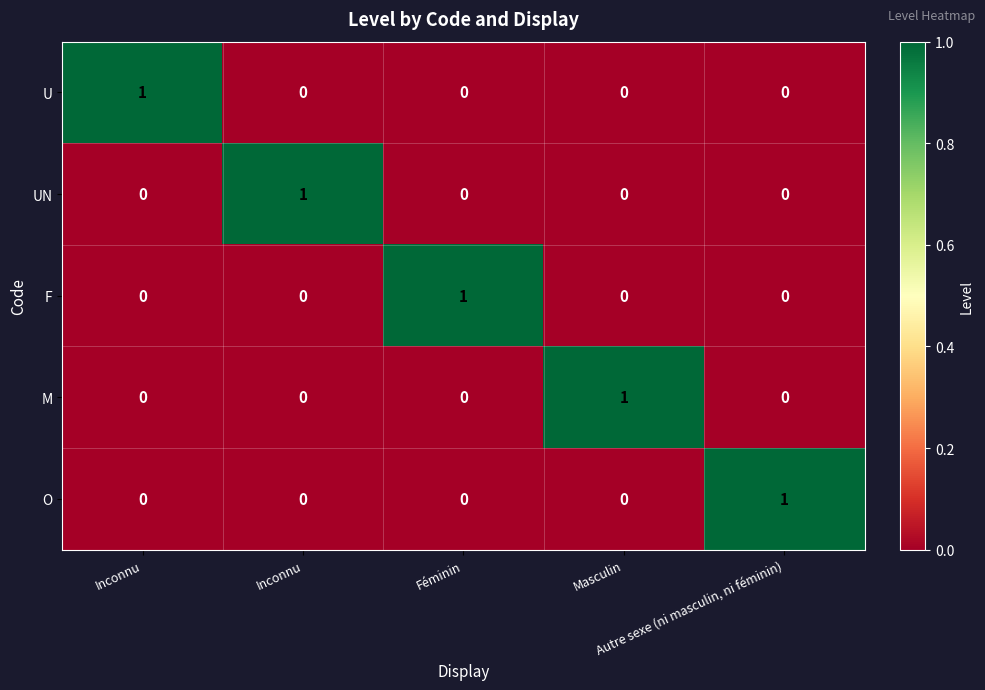

Reading right to left, transcribe all the data shown in this chart.

U: Autre sexe (ni masculin, ni féminin)=0	Masculin=0	Féminin=0	Inconnu=0	Inconnu=1
UN: Autre sexe (ni masculin, ni féminin)=0	Masculin=0	Féminin=0	Inconnu=1	Inconnu=0
F: Autre sexe (ni masculin, ni féminin)=0	Masculin=0	Féminin=1	Inconnu=0	Inconnu=0
M: Autre sexe (ni masculin, ni féminin)=0	Masculin=1	Féminin=0	Inconnu=0	Inconnu=0
O: Autre sexe (ni masculin, ni féminin)=1	Masculin=0	Féminin=0	Inconnu=0	Inconnu=0